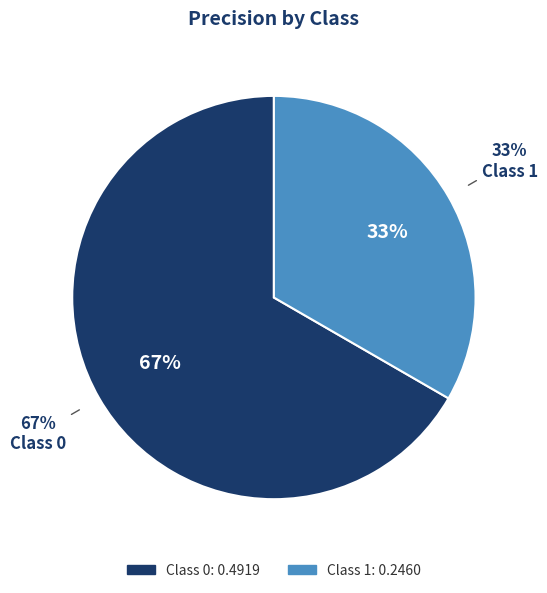

How many segments does this pie chart have?

2